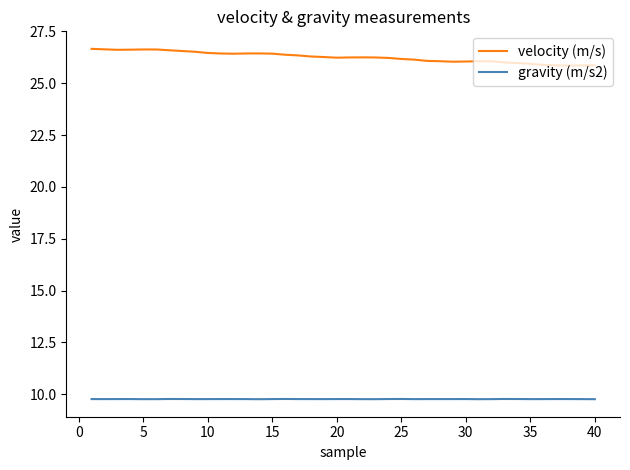

True or false: velocity (m/s) and gravity (m/s2) cross at least once.

False